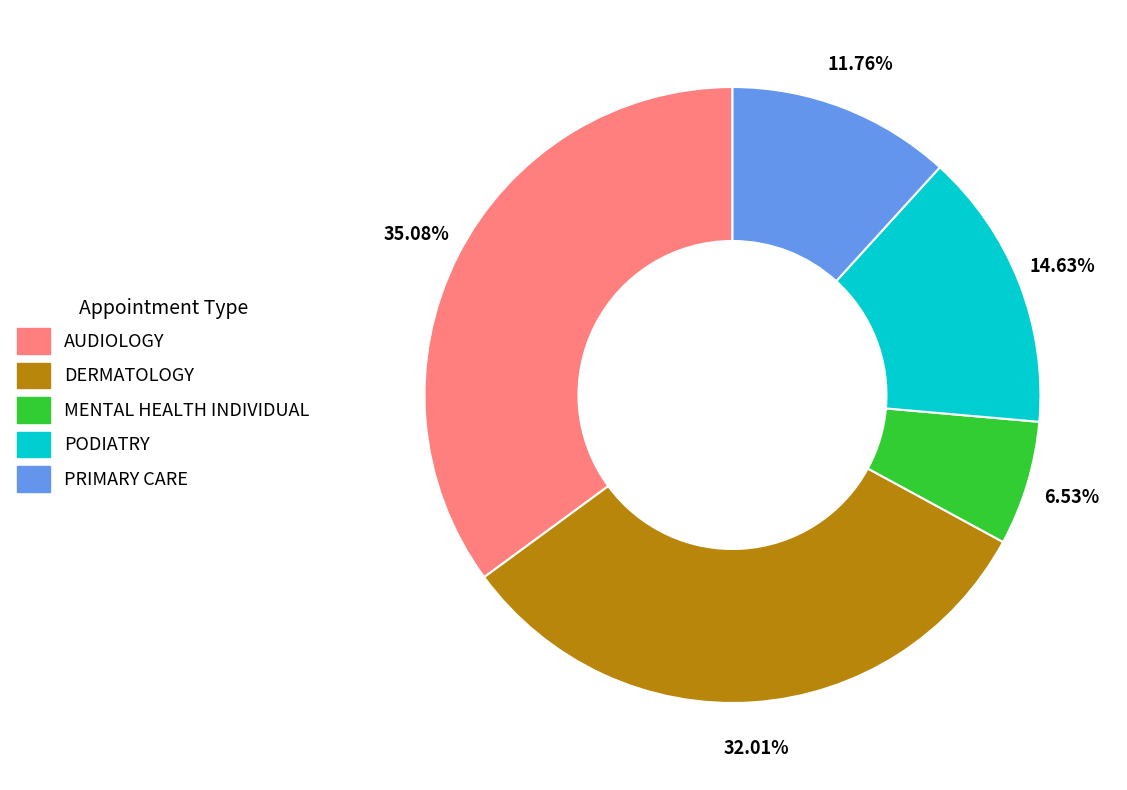

Does any single category account for the majority?

No